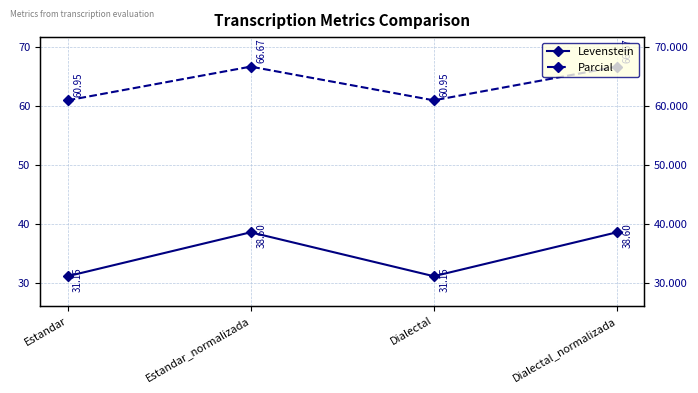

Where is the first local minimum for Parcial?

Dialectal